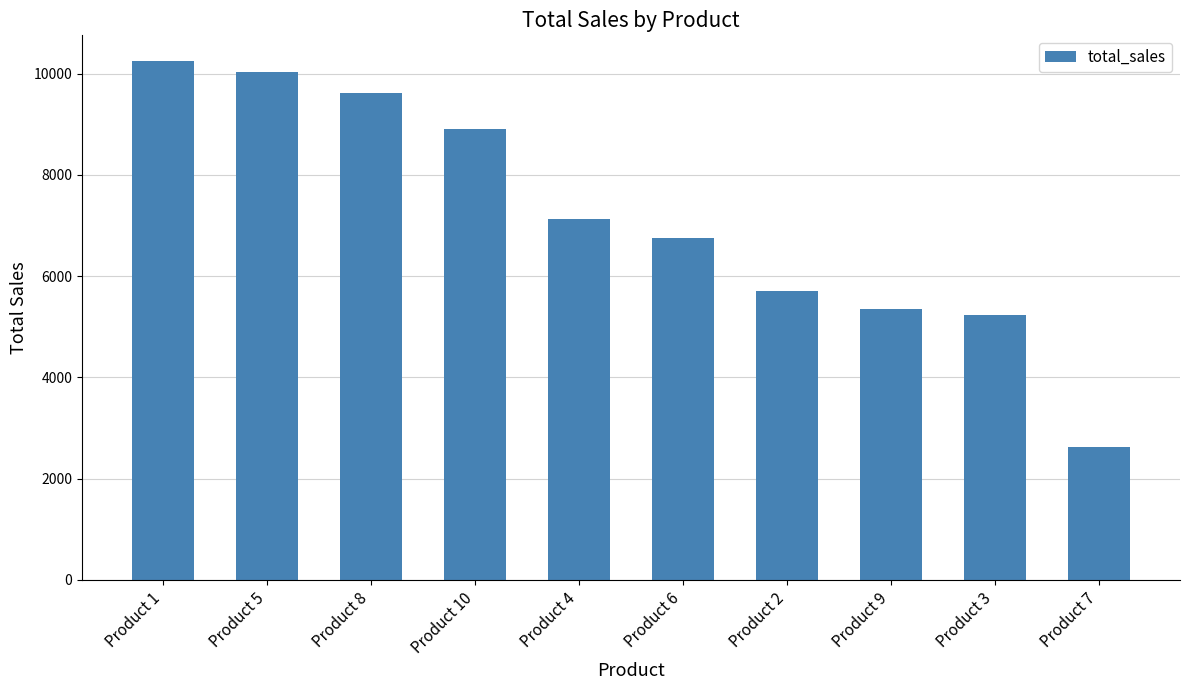

Where does the data first go above 7126?

Product 1